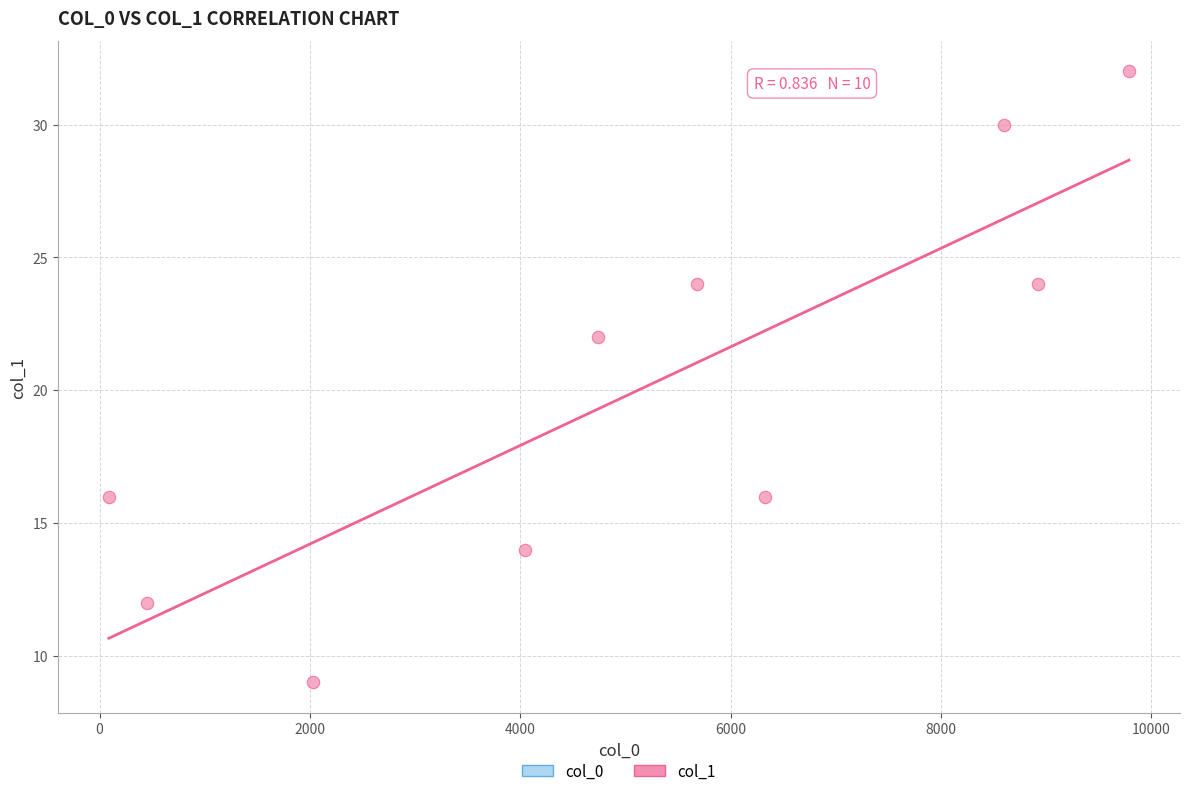

What is the average X value?

5066